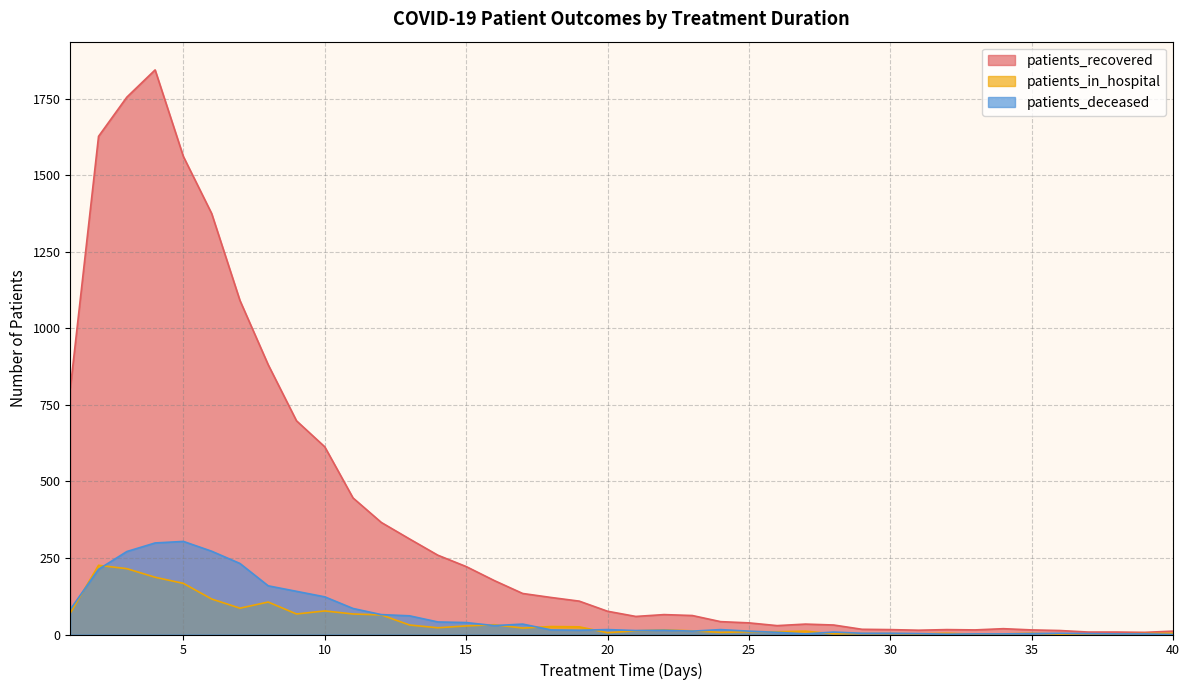

Reading left to right, what are all the values shown in this chart?

patients_recovered: 803	1627	1755	1844	1561	1375	1091	881	698	613	446	366	312	259	222	176	134	121	109	76	59	65	62	42	38	29	34	31	17	16	14	16	15	19	15	13	8	8	7	11
patients_in_hospital: 70	226	215	187	167	116	86	106	67	77	67	64	31	22	28	32	21	26	25	6	12	15	12	7	9	9	11	2	3	3	2	4	1	2	4	1	2	2	3	4
patients_deceased: 82	213	271	299	304	272	232	159	141	123	85	65	61	41	39	29	34	15	14	16	13	14	11	16	11	7	2	8	4	4	3	1	2	2	3	4	3	2	2	0